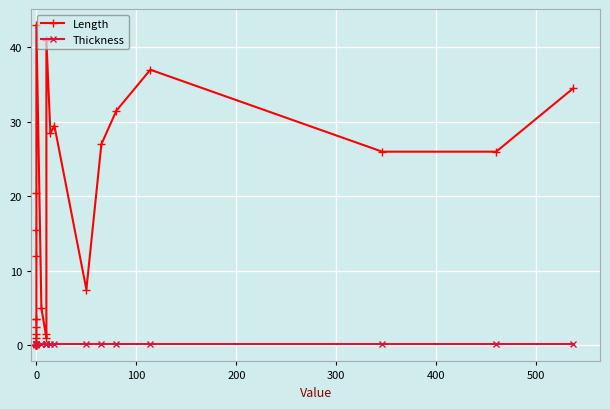

Which series ends up on top after the final intersection of Length and Thickness?

Length